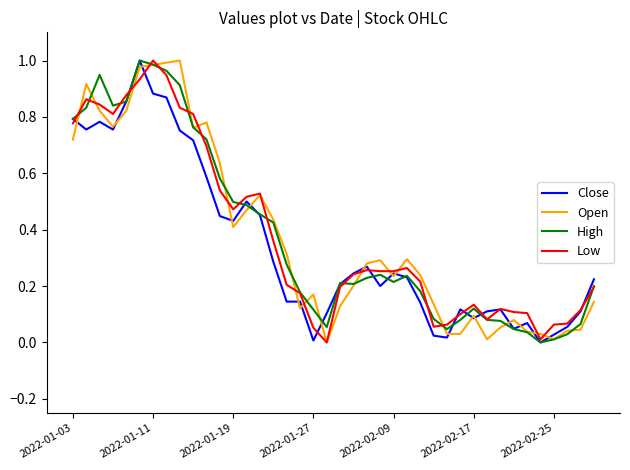

At which label does Low reach its peak?

2022-01-11